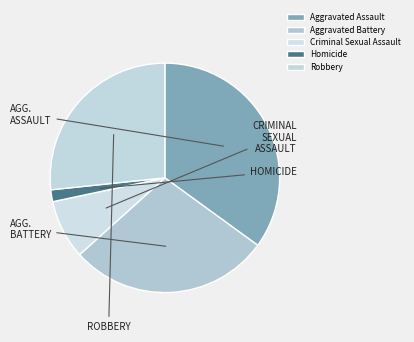

What is the smallest slice in the pie chart?

Homicide